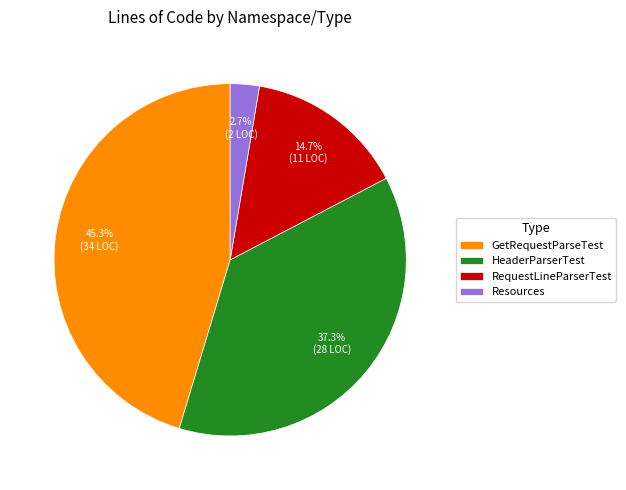

To the nearest percent, what is the difference between the largest and smallest slice percentages?

43%